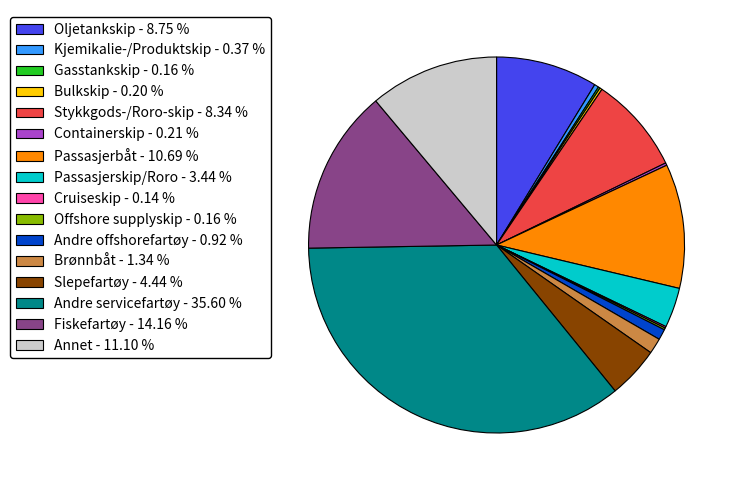

Which has a higher value, Annet - 11.10 % or Fiskefartøy - 14.16 %?

Fiskefartøy - 14.16 %